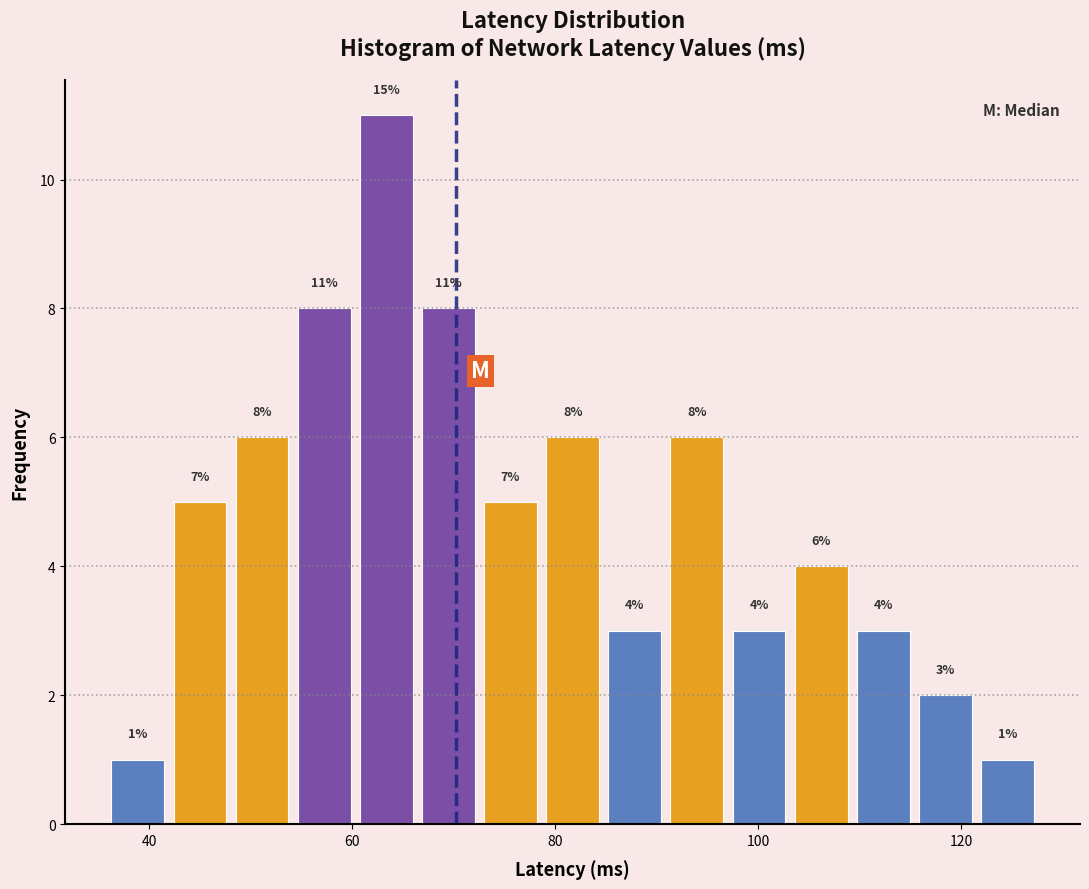

Around what value on the x-axis is the tallest bar? Give the approximate position of its centre, as read against the axis.

64